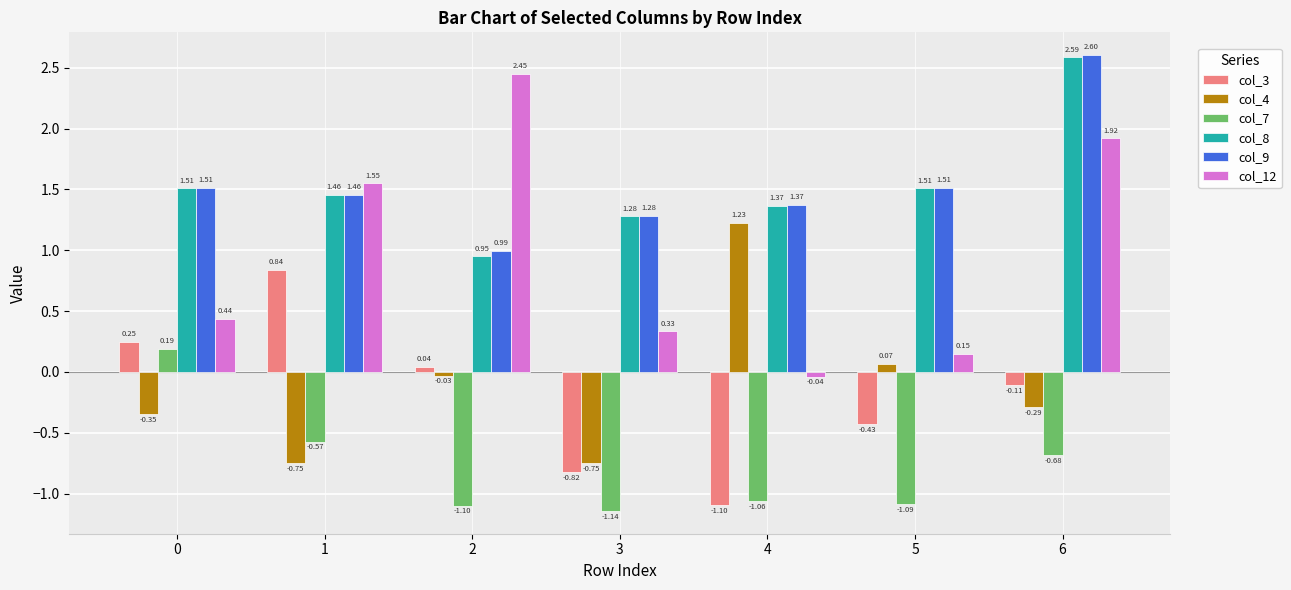

What is the sum of all col_7 values?

-5.5